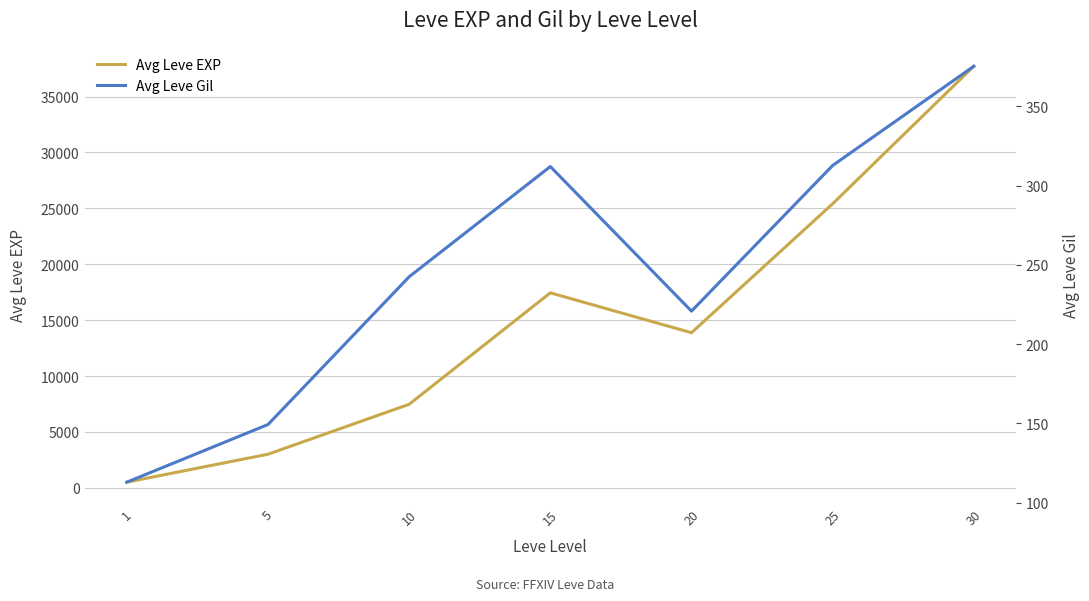

Which category has the lowest value in the Avg Leve EXP series?

1